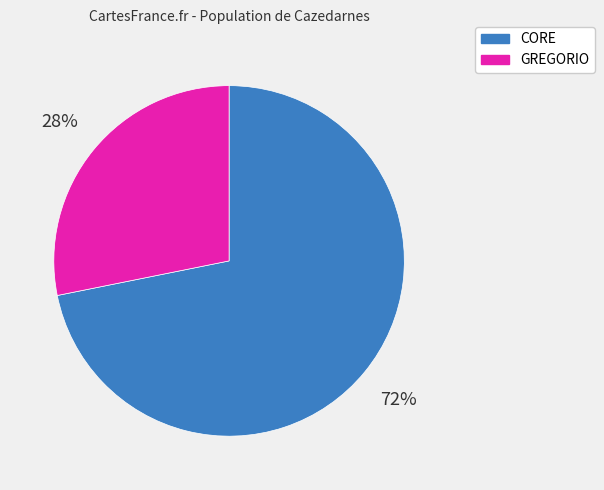

To the nearest percent, what portion does GREGORIO represent?

28%